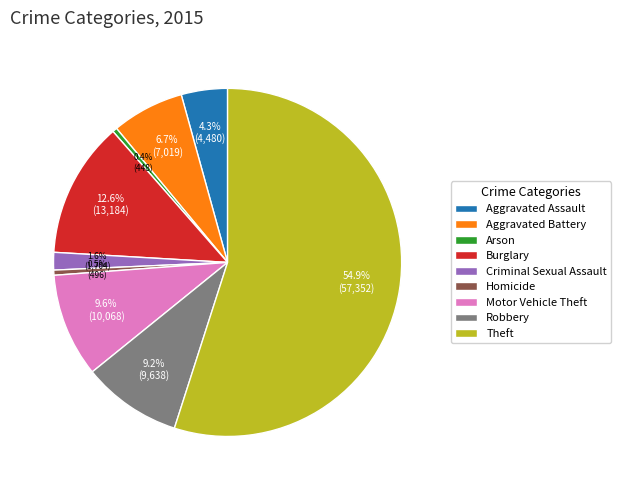

Between Robbery and Aggravated Assault, which is larger?

Robbery